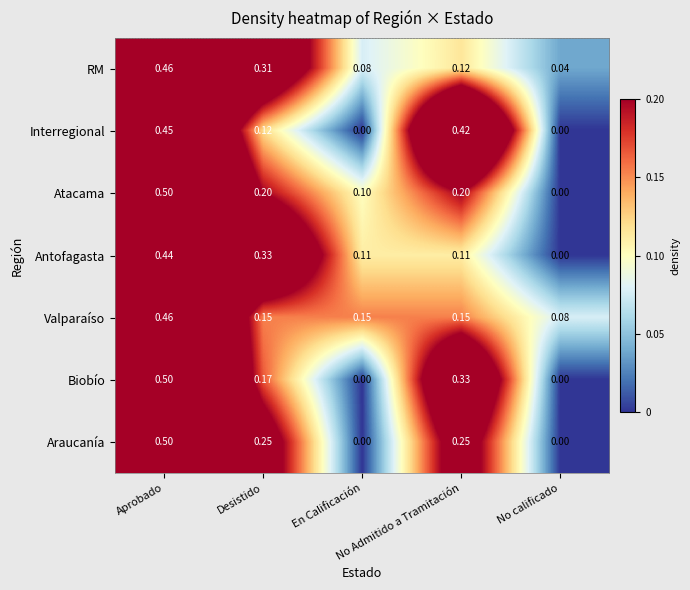

At No Admitido a Tramitación, list the series in order from smallest to largest.

Antofagasta, RM, Valparaíso, Atacama, Araucanía, Biobío, Interregional